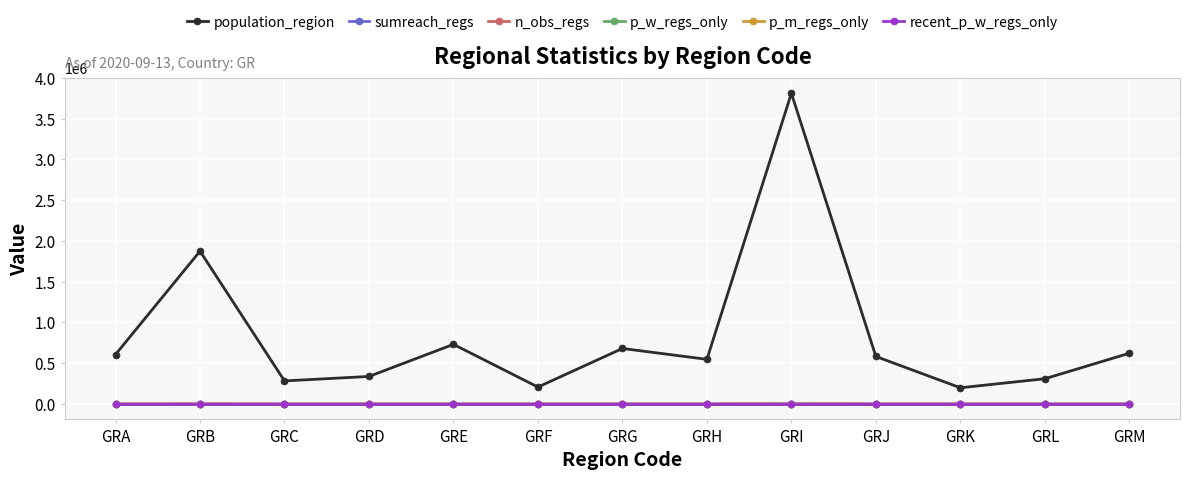

What is the sum of the sumreach_regs values at GRL and GRF?

100.0